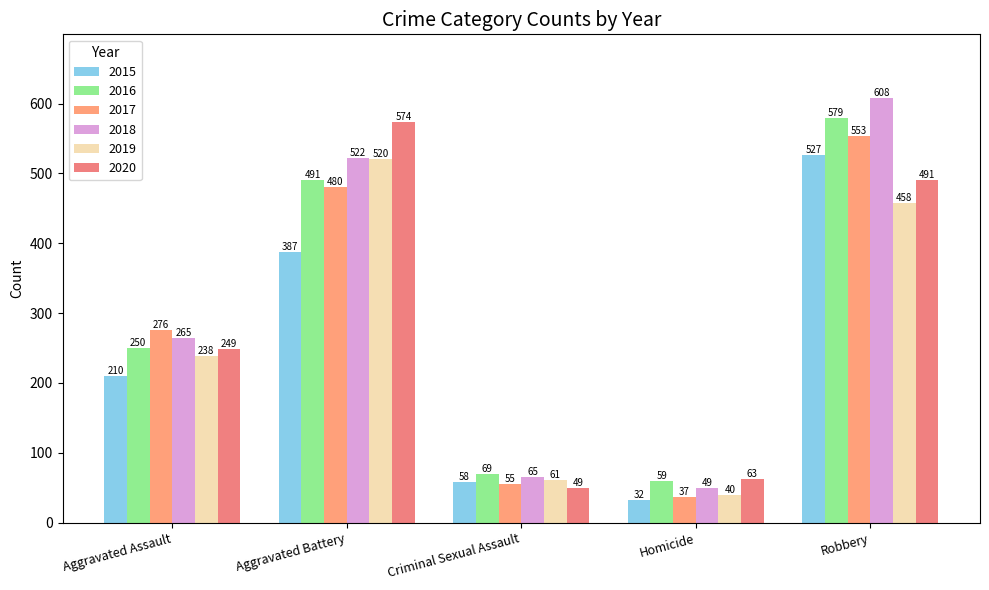

List the labels in order of 2017 value, smallest first.

Homicide, Criminal Sexual Assault, Aggravated Assault, Aggravated Battery, Robbery